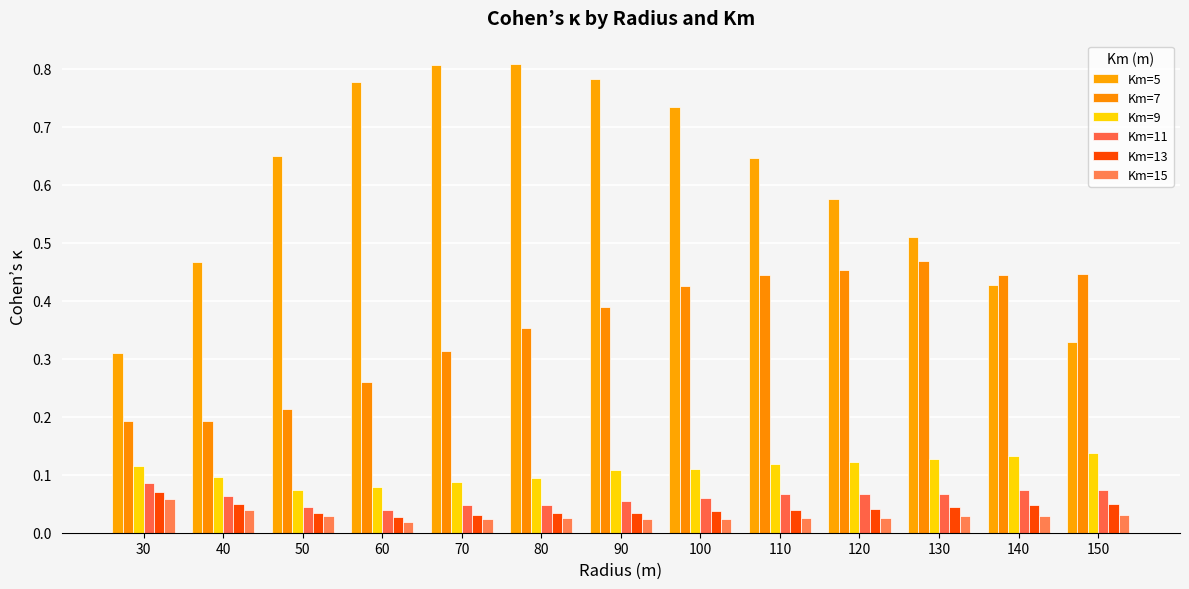

Which series has the largest range (max minus min)?

Km=5